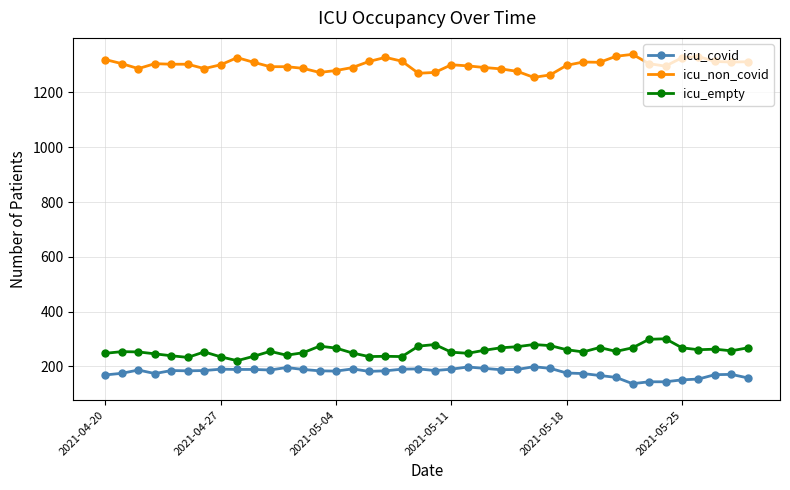

Which series has the largest total across all categories?

icu_non_covid